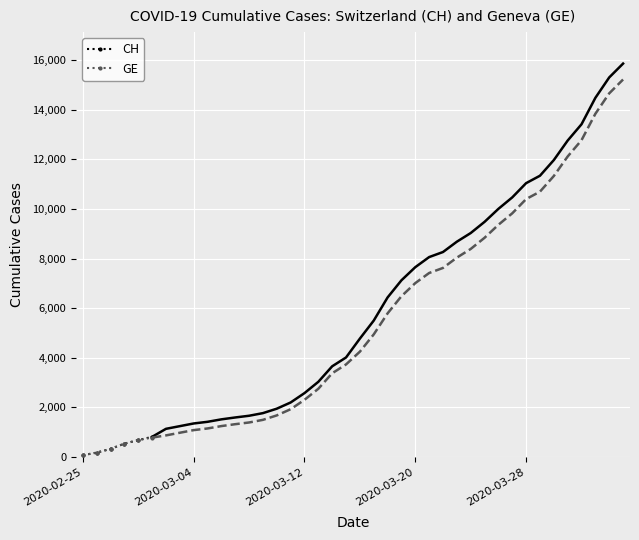

List the series in order of their peak value, lowest first.

GE, CH